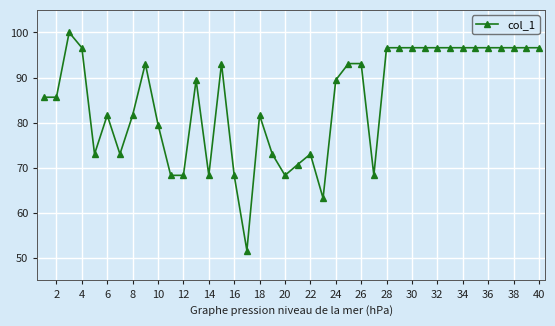

True or false: there are more than 0 points higher than both neighbors.

True